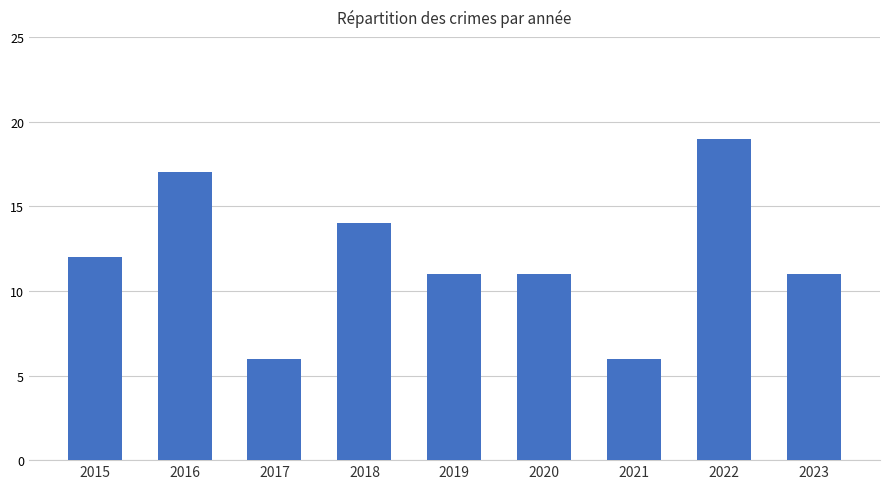

Count the number of categories in the chart.

9